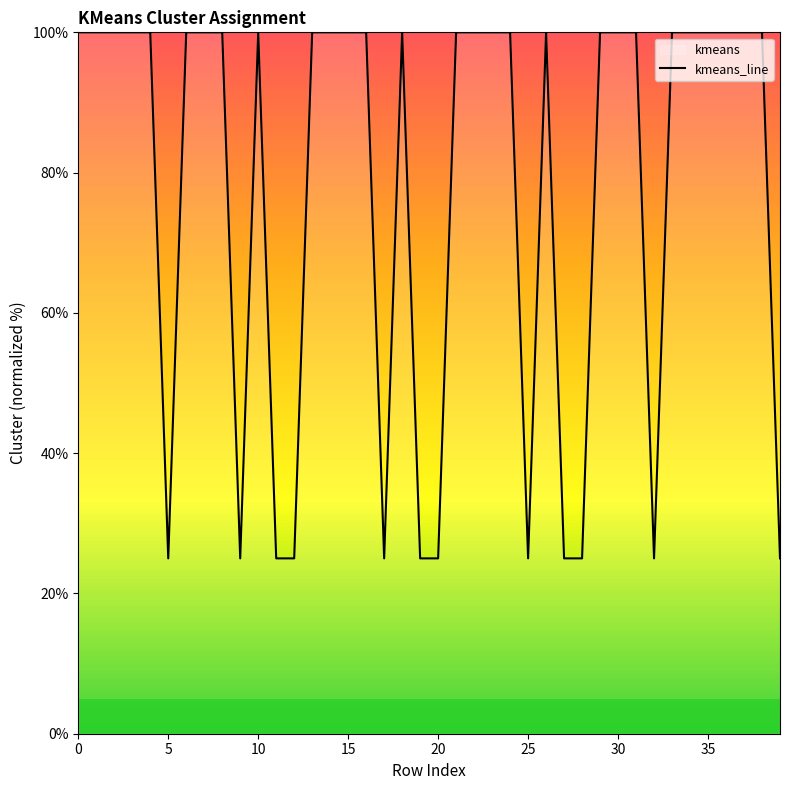

What is the label of the 36th point from the left?

35